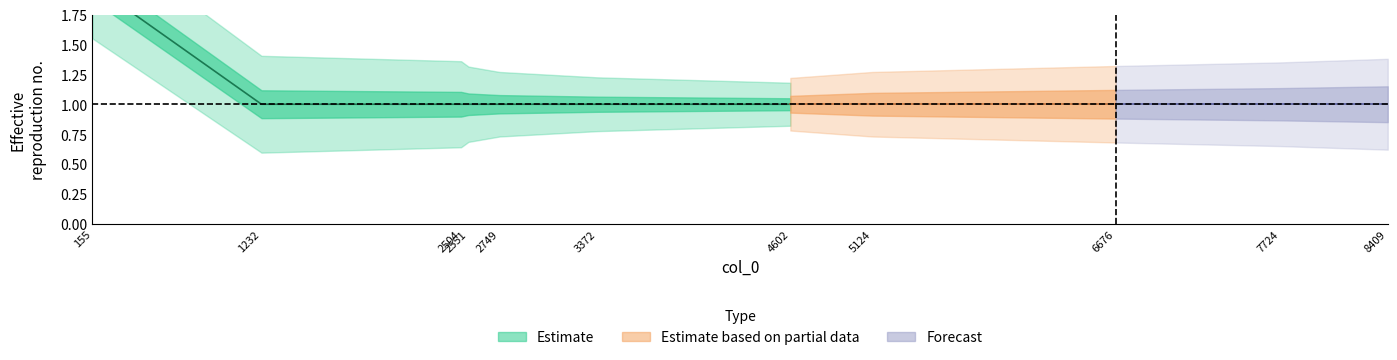

Reading left to right, list all the values displayed in this chart.

155=2	1232=1	2504=1	2551=1	2749=1	3372=1	4602=1	5124=1	6676=1	7724=1	8409=1